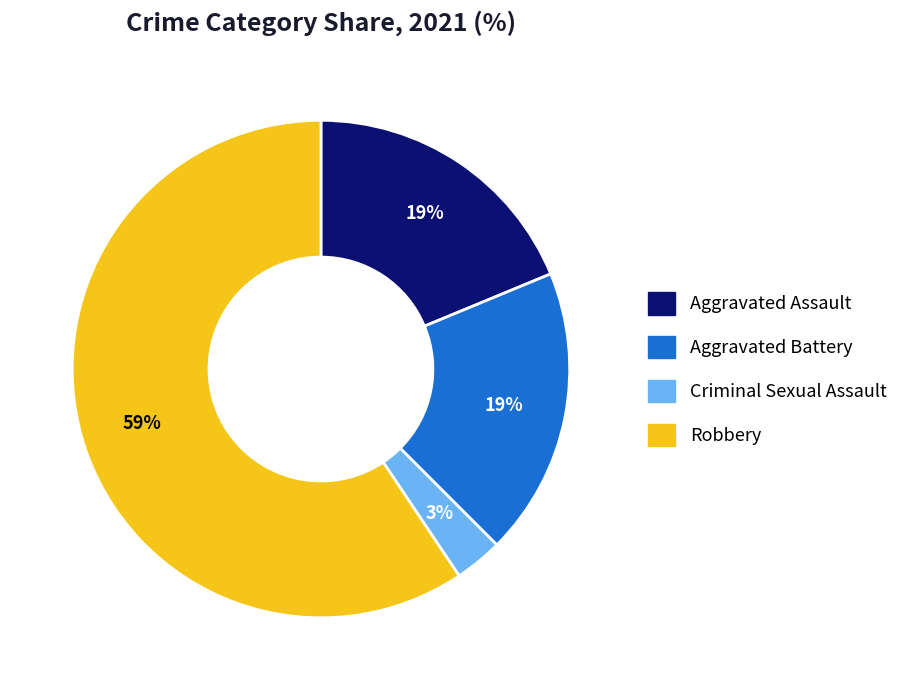

Is there a majority slice in this chart?

Yes